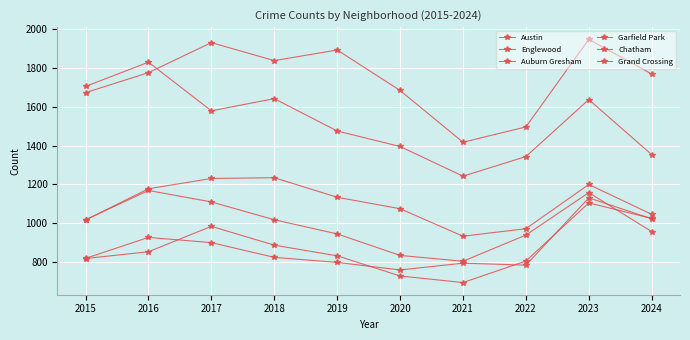

What is the value of the Englewood point at the 10th from the left?

1353